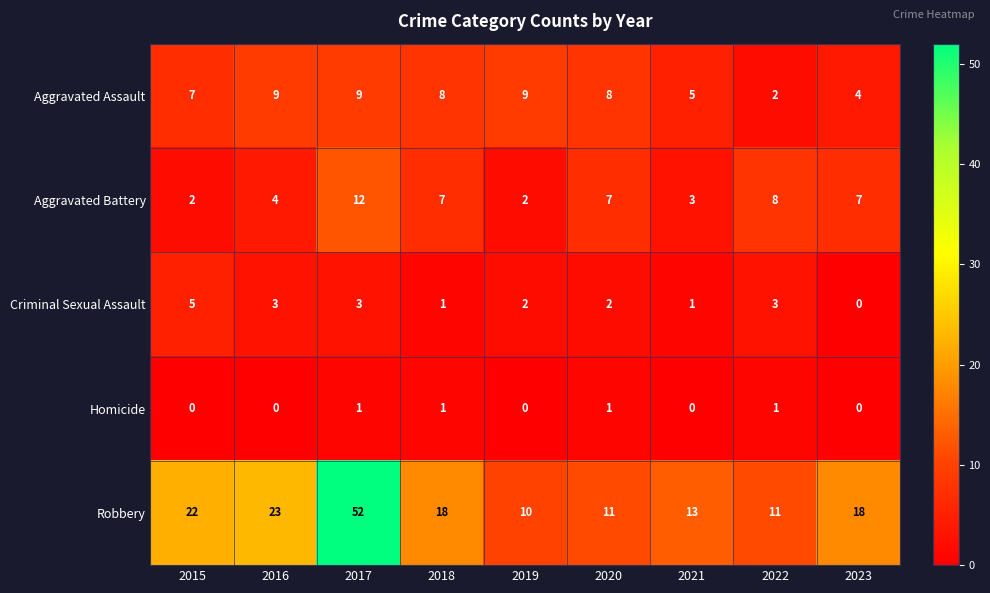

Which category has the highest value in the Criminal Sexual Assault series?

2015